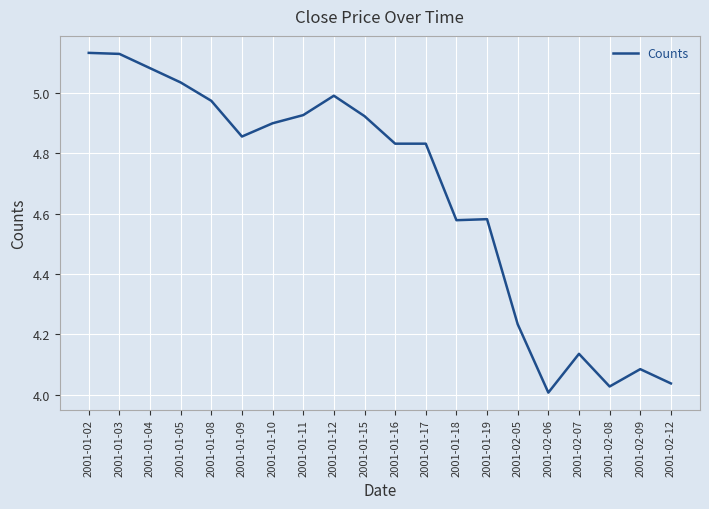

What is the ratio of the value at 2001-02-12 to the value at 2001-01-09?

0.8